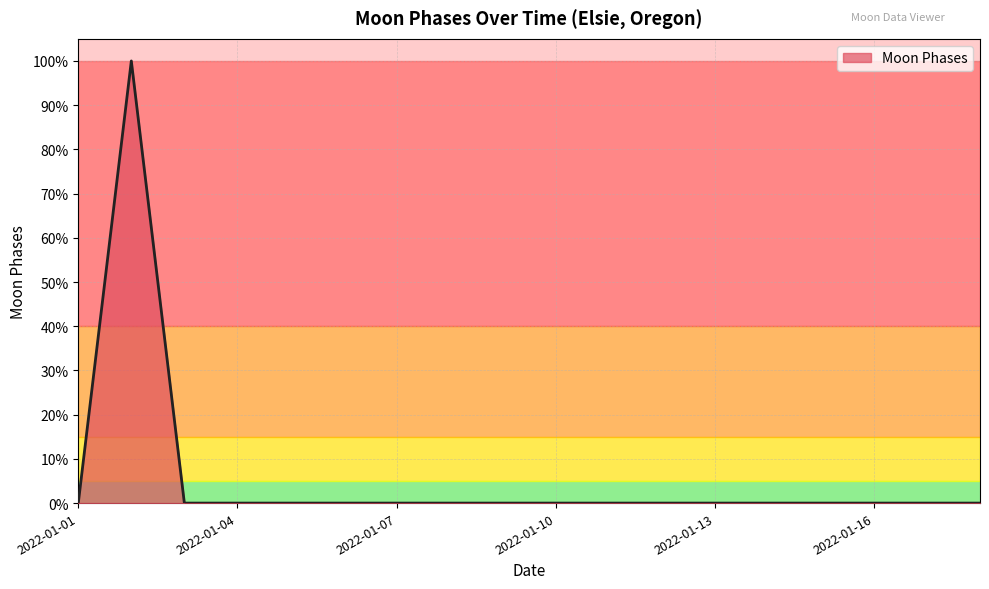

What is the value of the 2nd point from the left?

1